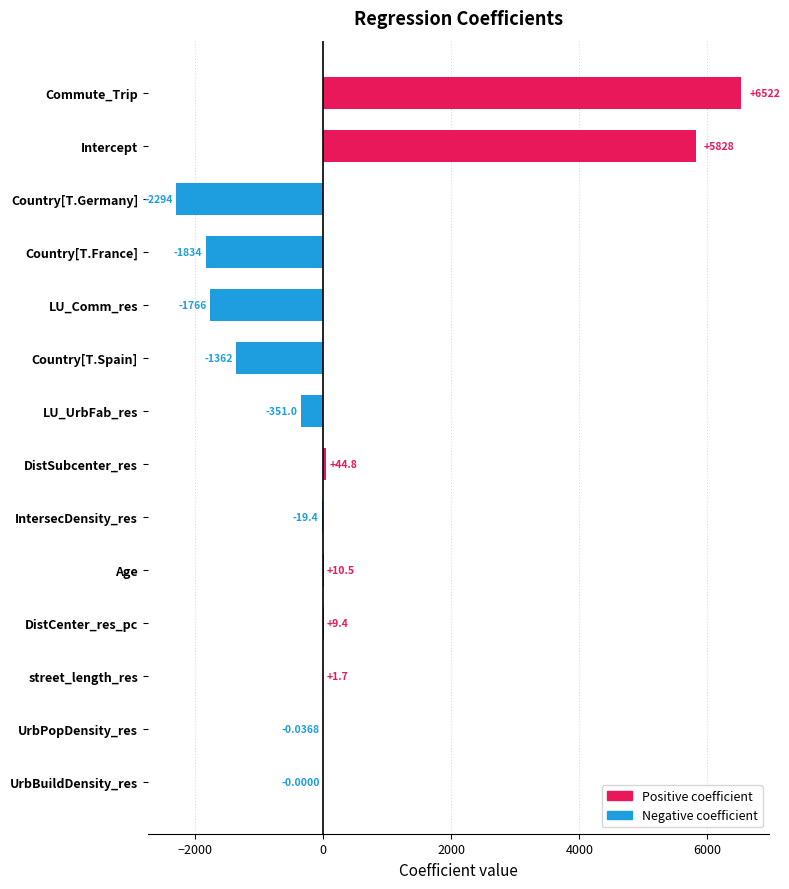

What is the average value?

342.2